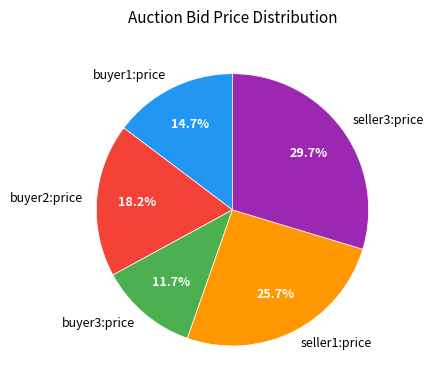

Between buyer1:price and seller3:price, which is larger?

seller3:price